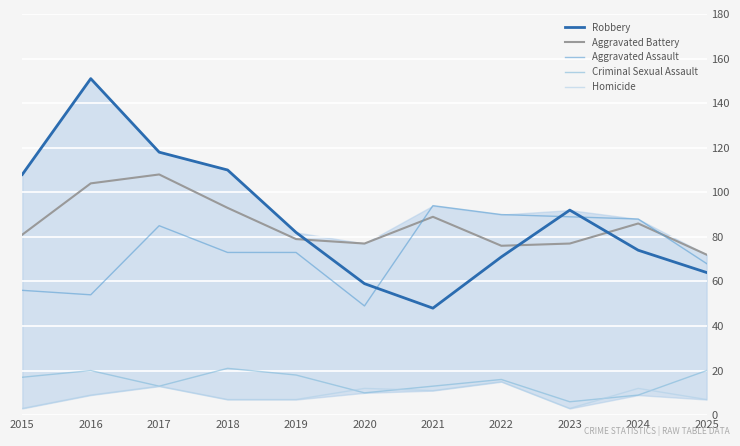

Which category has the highest value in the Aggravated Battery series?

2017